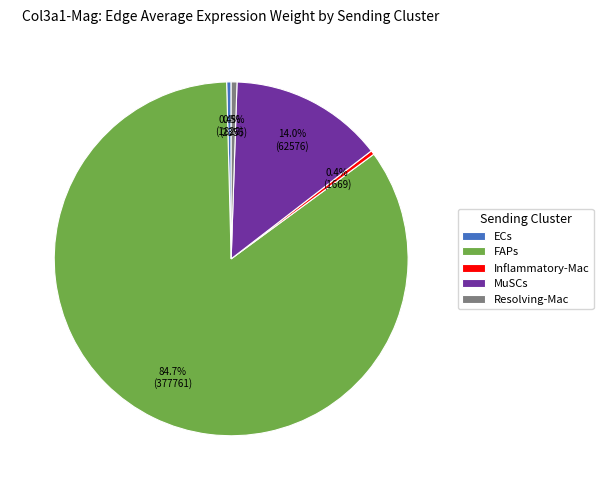

Approximately how many times larger is the value at ECs compared to Inflammatory-Mac?

1.1